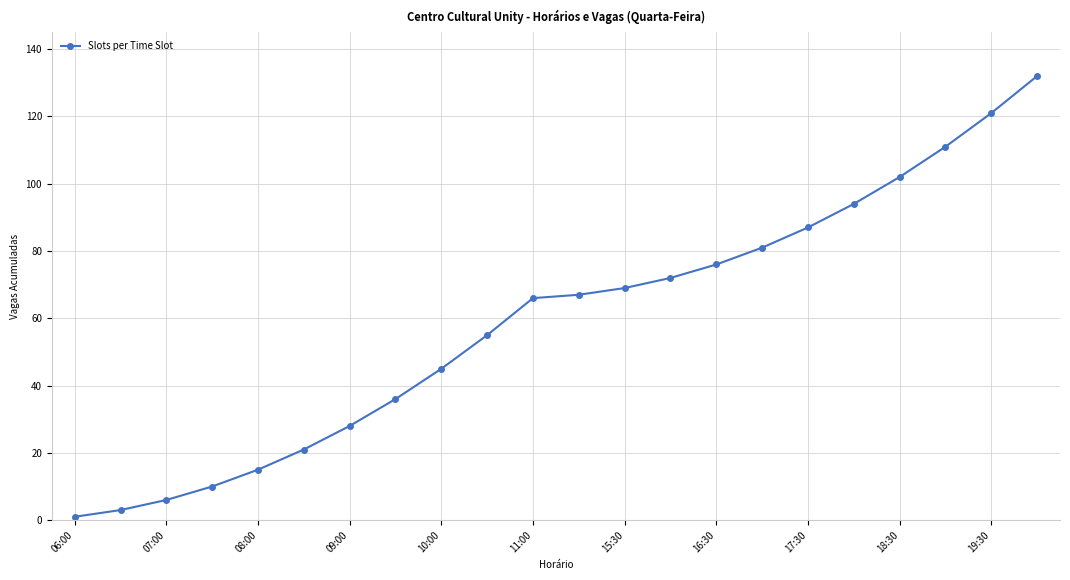

Is this an area chart (filled region under the line)?

No